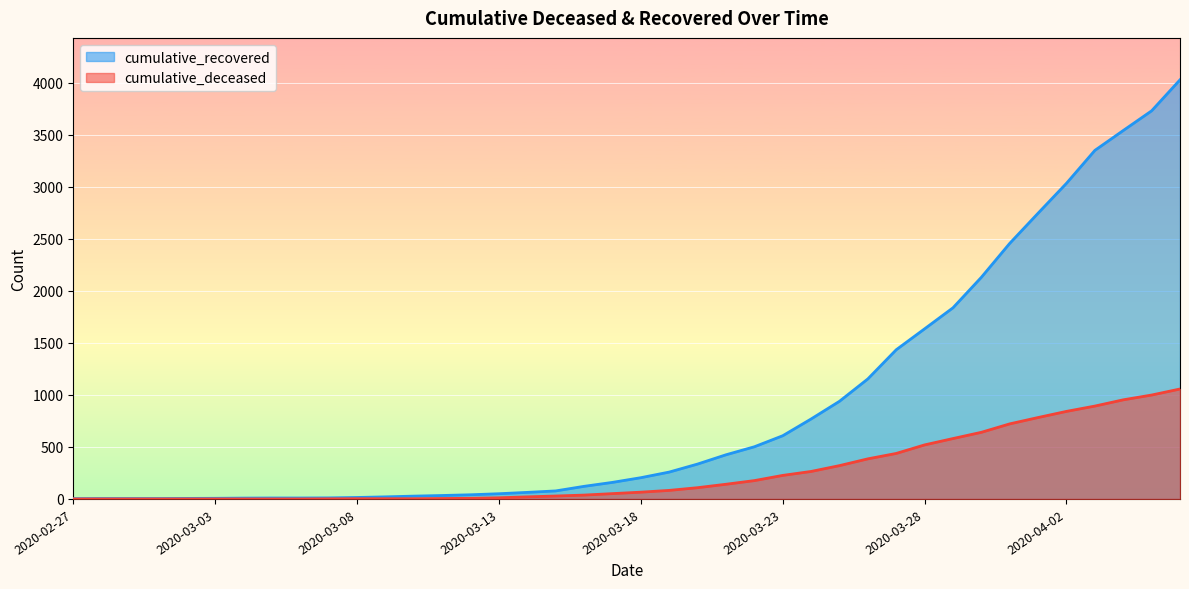

Between 2020-04-05 and 2020-03-06, which is larger?

2020-04-05